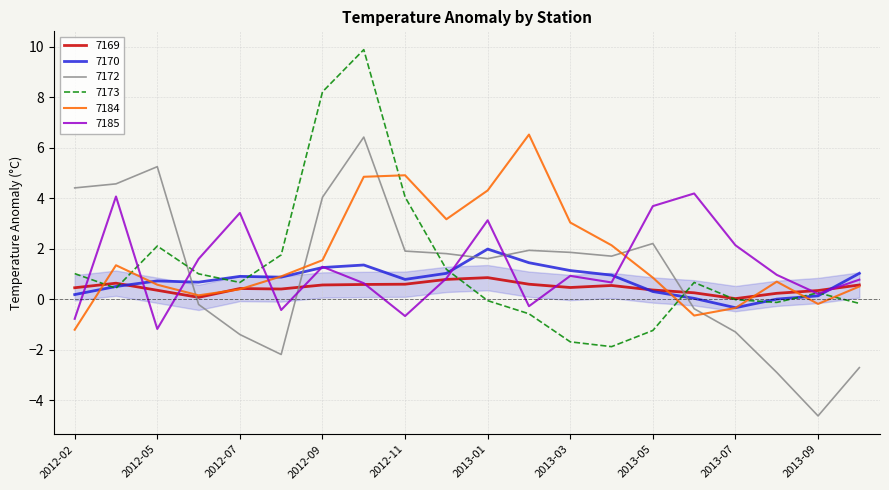

What is the maximum value shown in the chart?

9.9